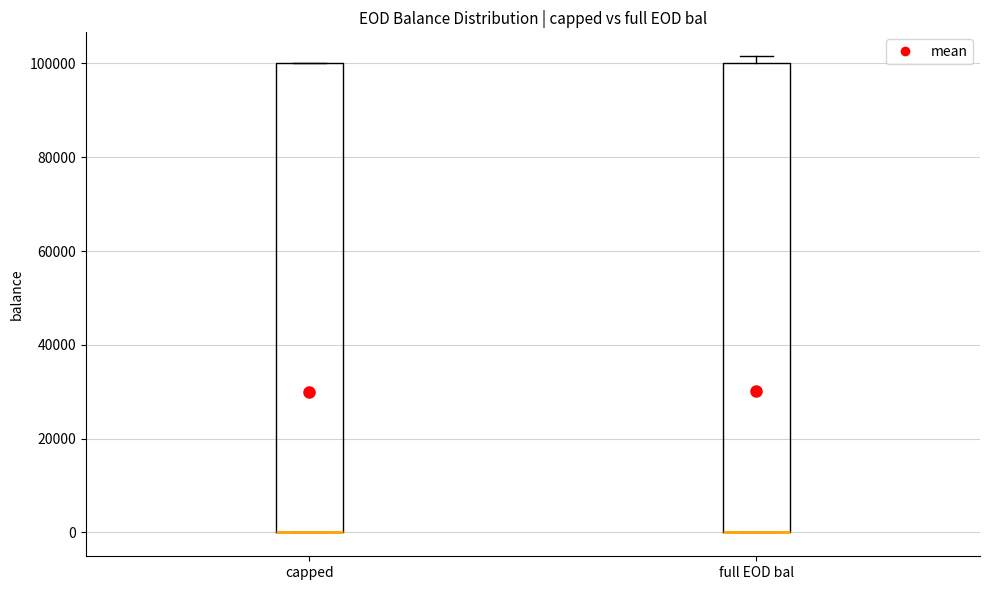

Reading left to right, transcribe this box plot: for each box, give where its median line is, the range the box spans, and where its two whiskers end, as read against the y-axis. The values are not printed on the chart, so give them approximately, as read against the axis.

capped: median 0 (drawn on the box's lower edge), box 0 to 100000, whiskers 0 to 100000
full EOD bal: median 0 (drawn on the box's lower edge), box 0 to 100000, whiskers 0 to 102000